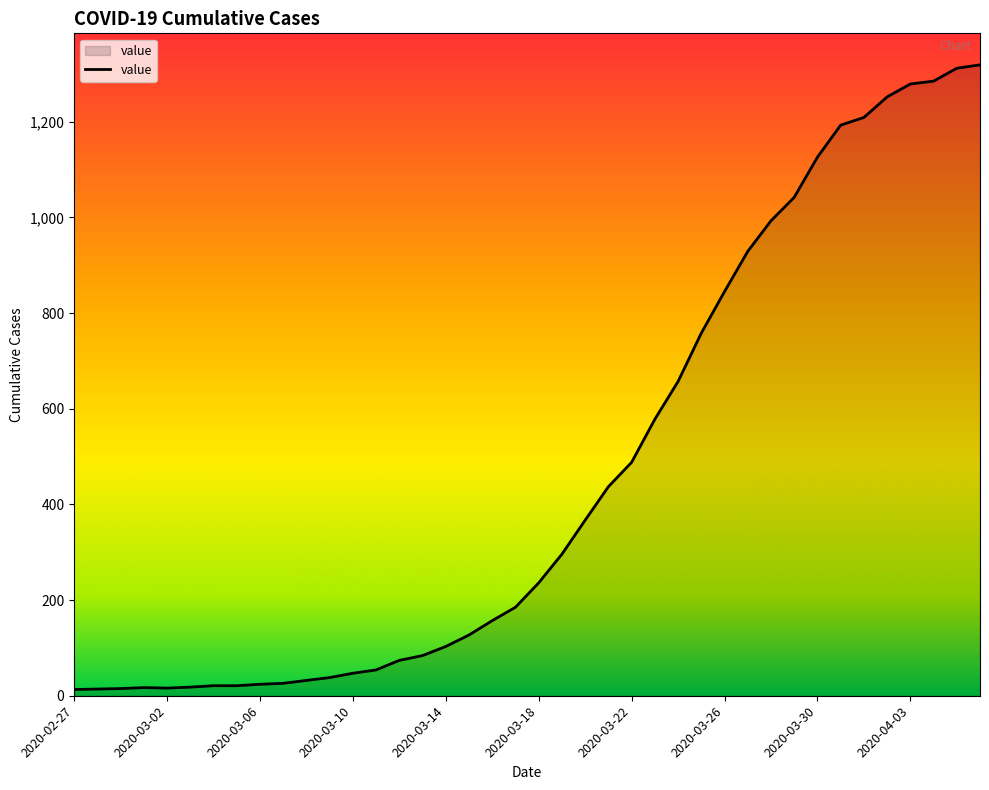

How many lines are shown in the chart?

1